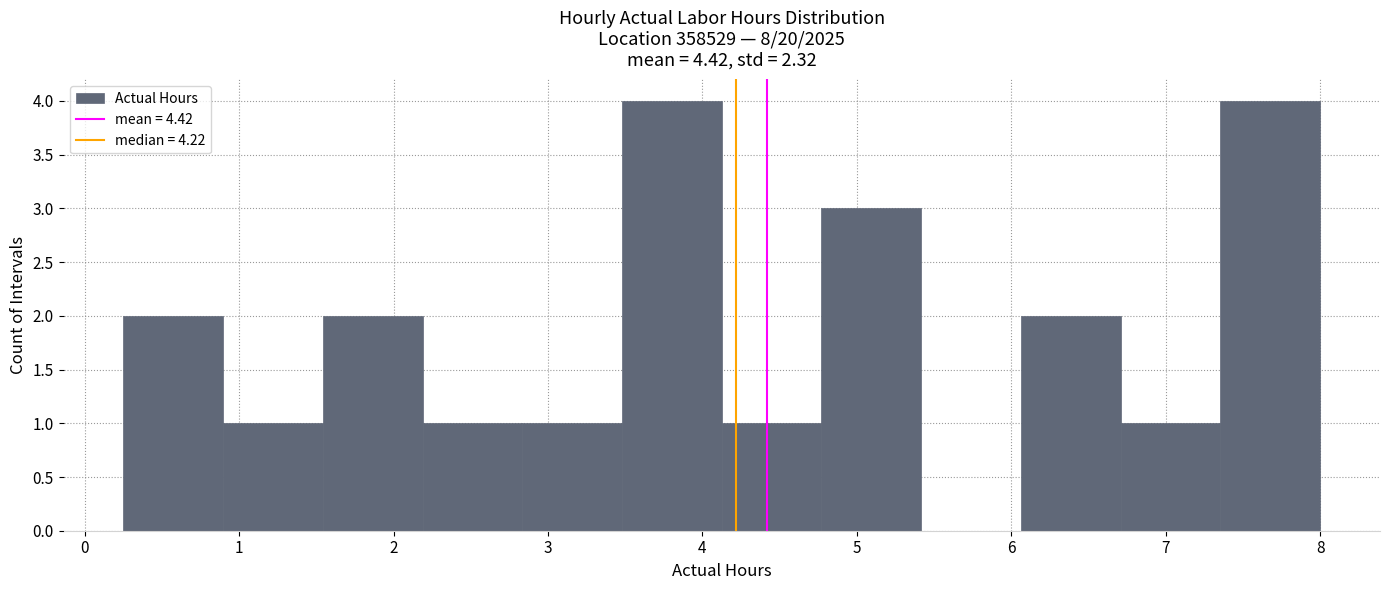

How tall is the bar that spans 6.7 to 7.4 on the x-axis? Neither the bar edges nor the heights are printed on the chart, so give them approximately, as read against the axes.

1